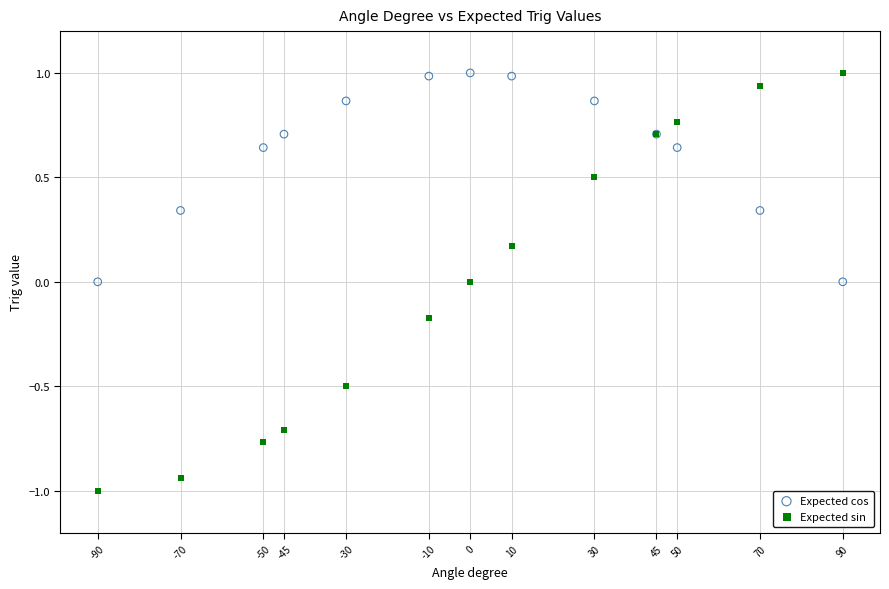

Which series has the largest Y range (max minus min)?

Expected sin